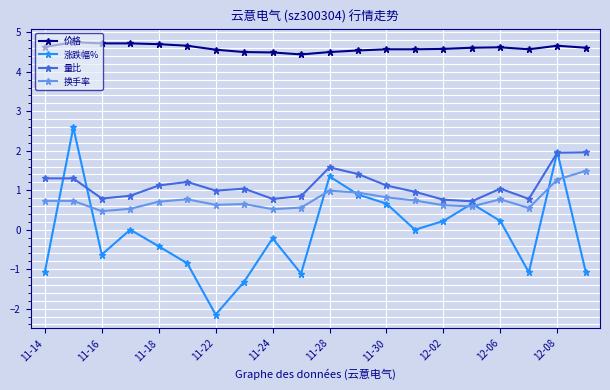

Which series has the largest total across all categories?

价格